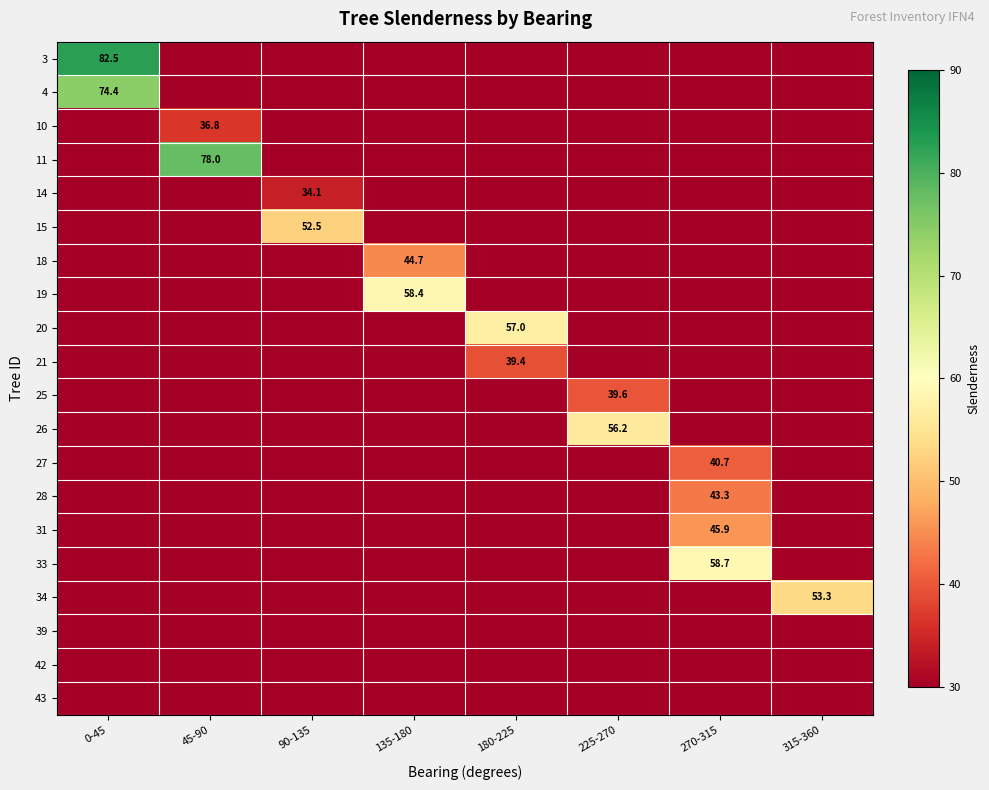

The value of 25 at 225-270 is 39.6. True or false?

True